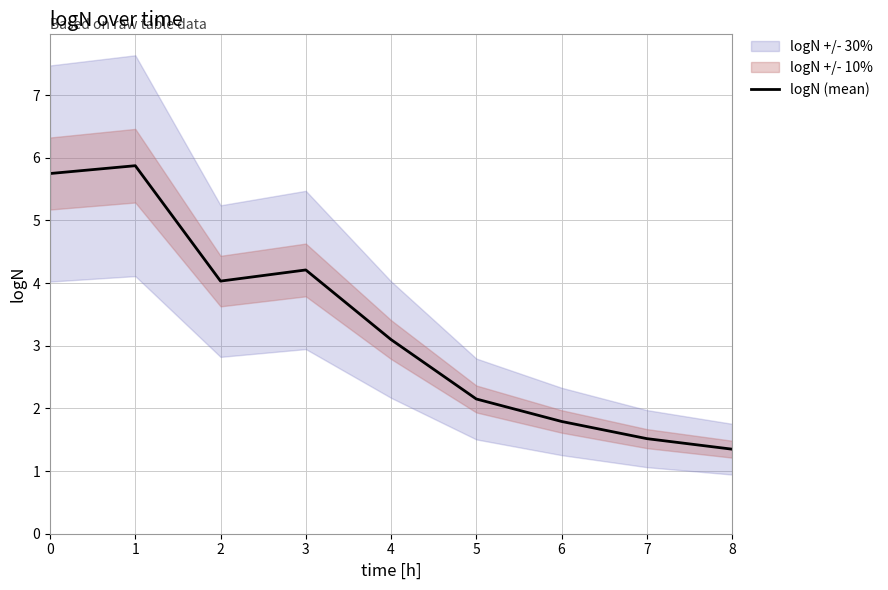

The chart shows a value of 4.2 at 3. True or false?

True